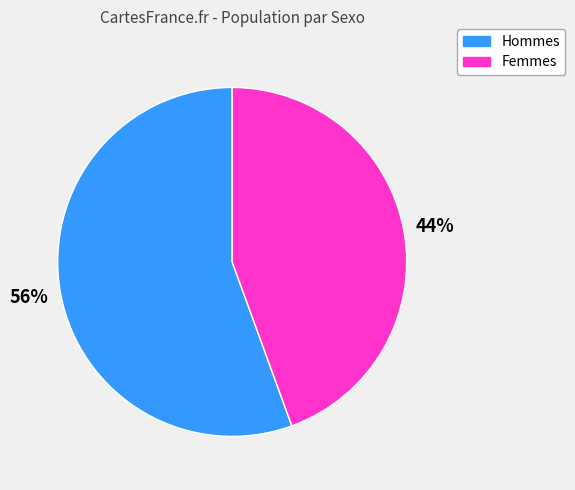

Is there a majority slice in this chart?

Yes